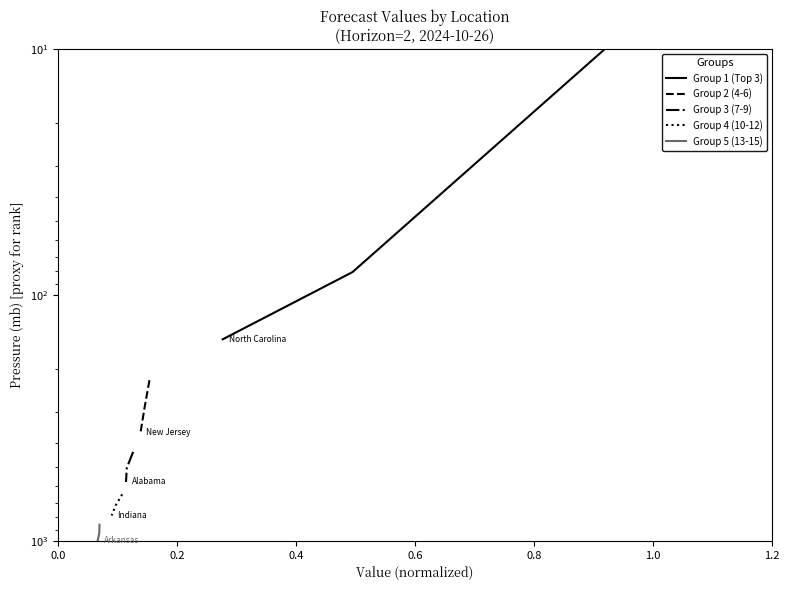

Rank the series by their average value, from highest to lowest.

Group 5 (13-15), Group 4 (10-12), Group 3 (7-9), Group 2 (4-6), Group 1 (Top 3)